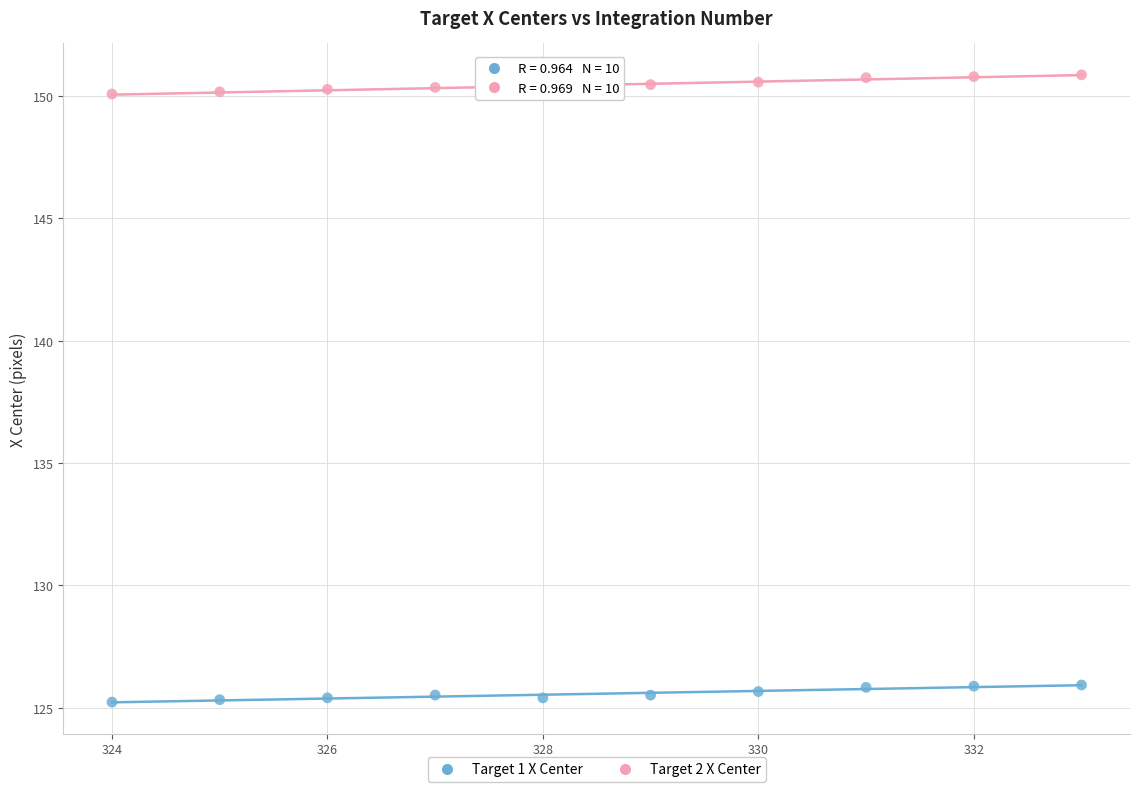

What is the X range (max minus min) for the scatter plot?

9.0